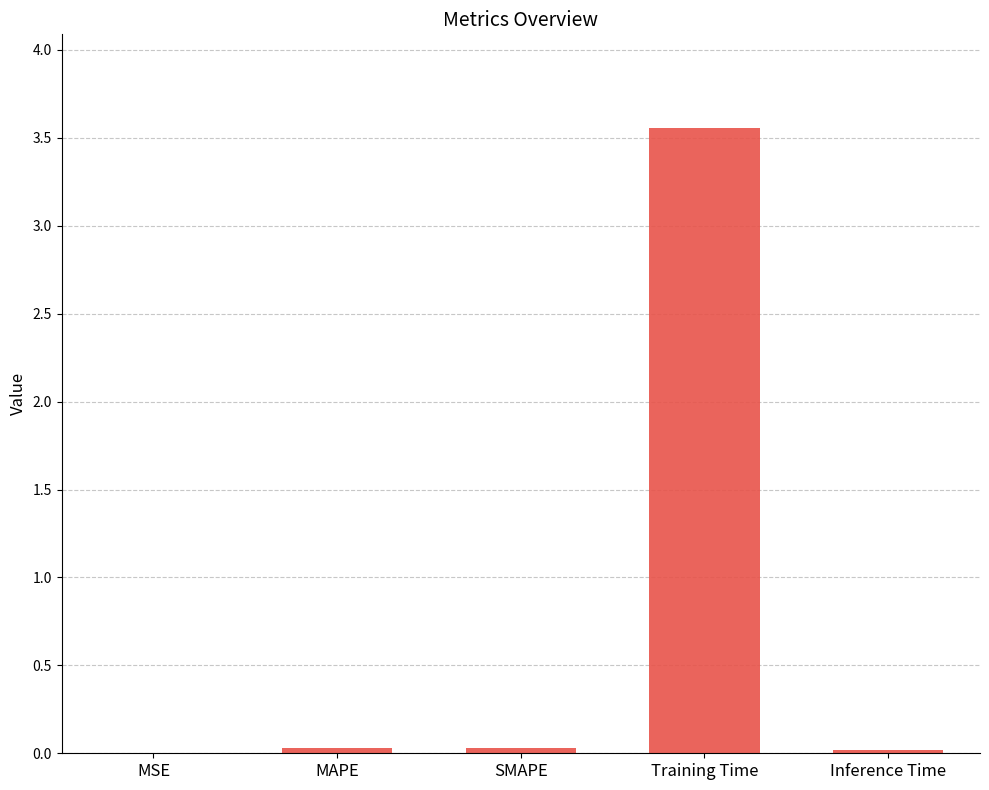

The chart shows a value of 0.0 at SMAPE. True or false?

True